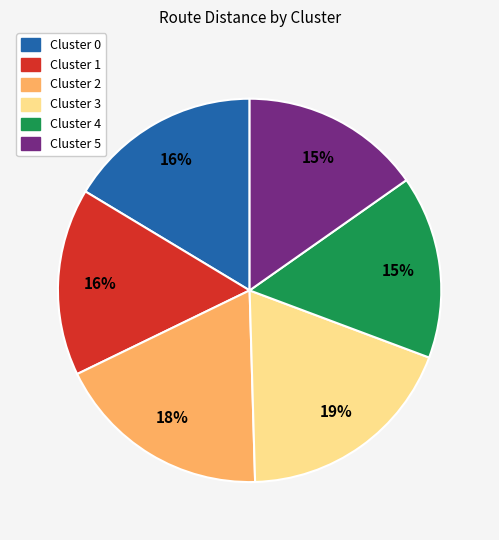

To the nearest percent, what is the difference between the Cluster 1 and Cluster 2 slice percentages?

2%